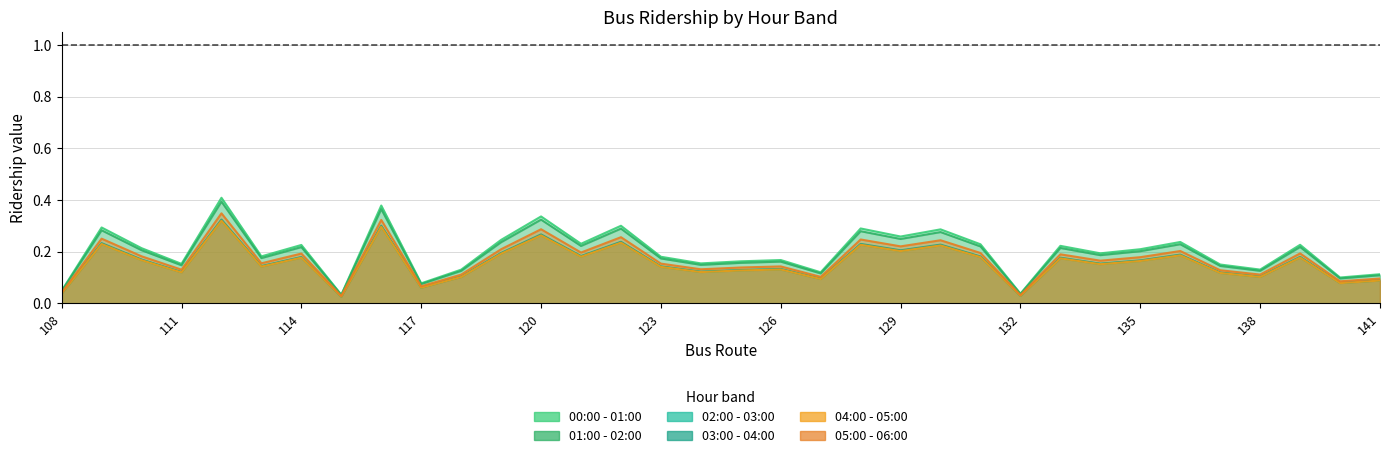

Which series has the largest range (max minus min)?

00:00 - 01:00